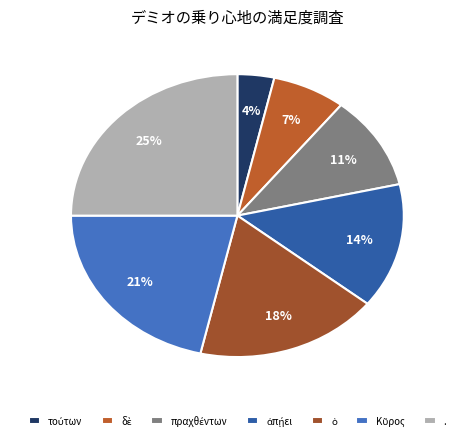

Count the number of slices in the pie.

7